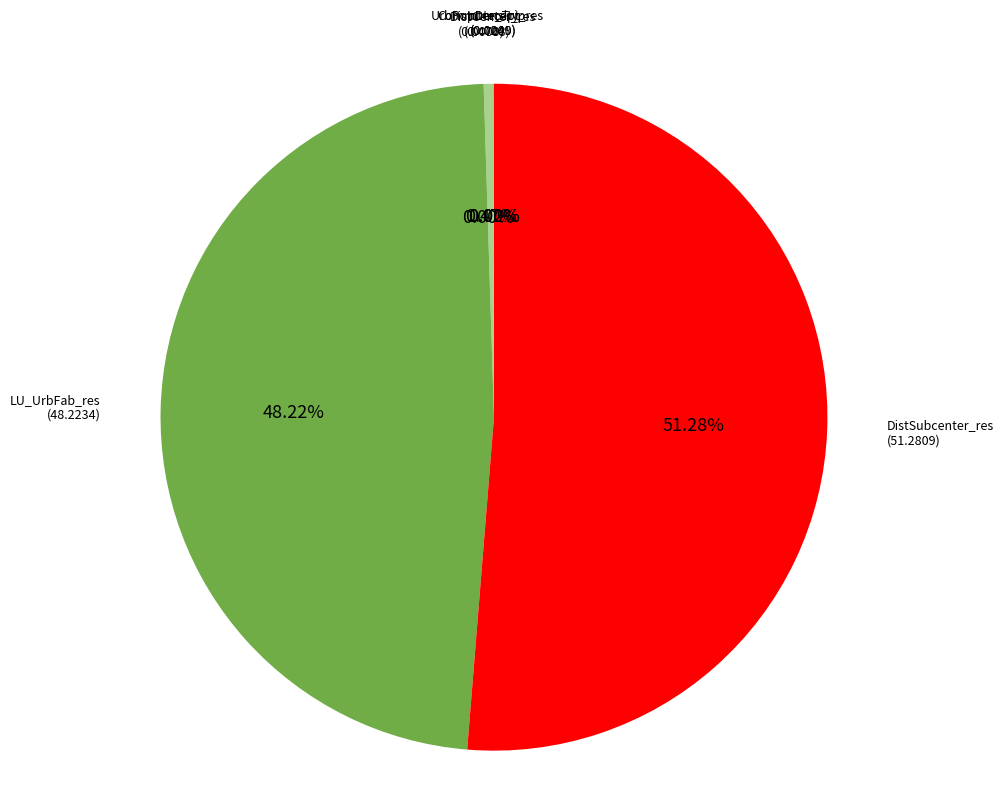

Which slice is the largest?

DistSubcenter_res